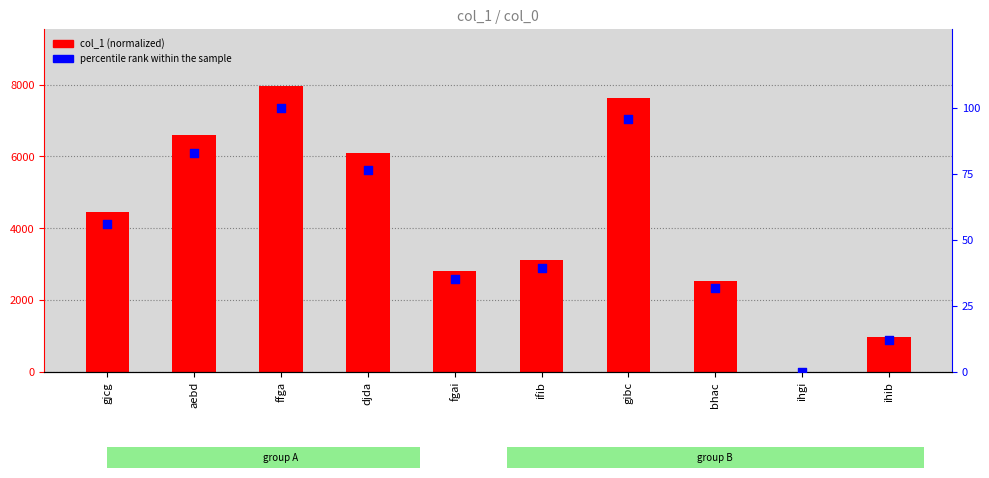

Is the value of percentile rank within the sample at gibc greater than the value of col_1 (normalized) at aebd?

No